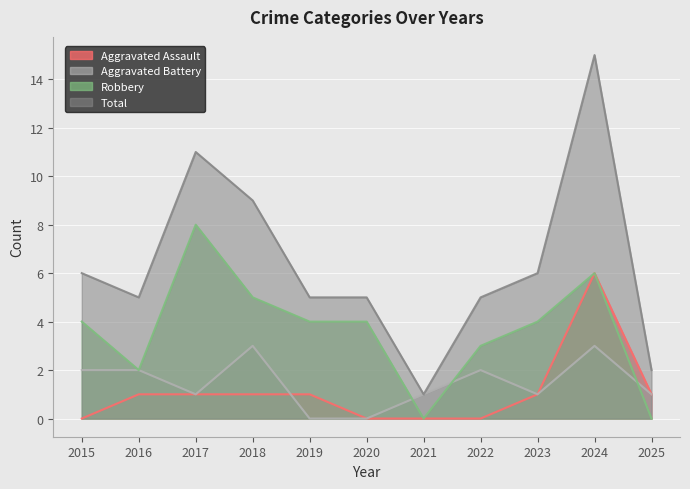

What is the average value of the Total series?

6